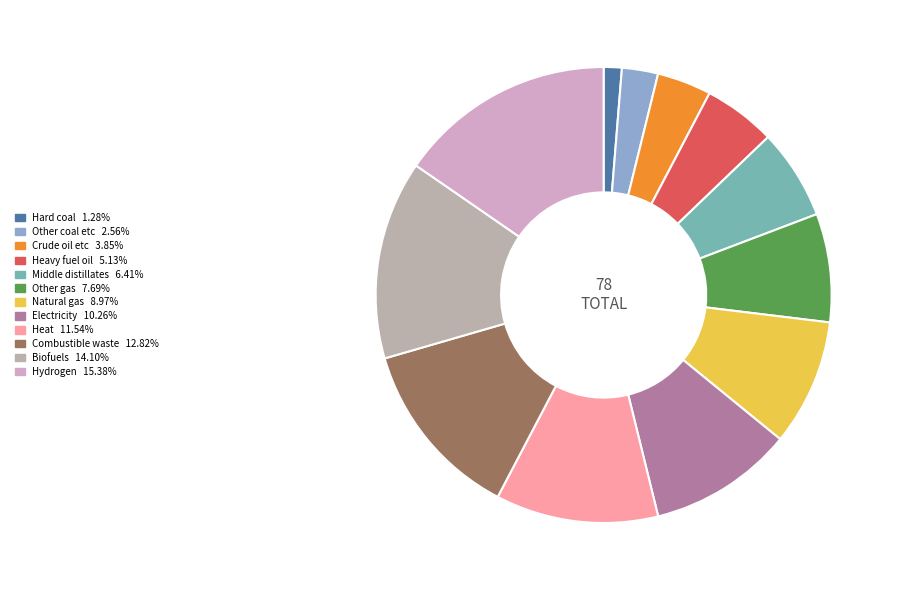

Is there any slice that represents more than half of the pie?

No